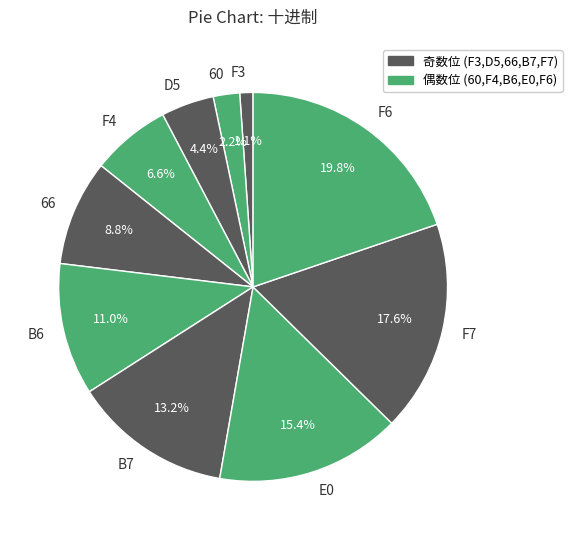

What percentage is the 60 slice, to the nearest percent?

2%